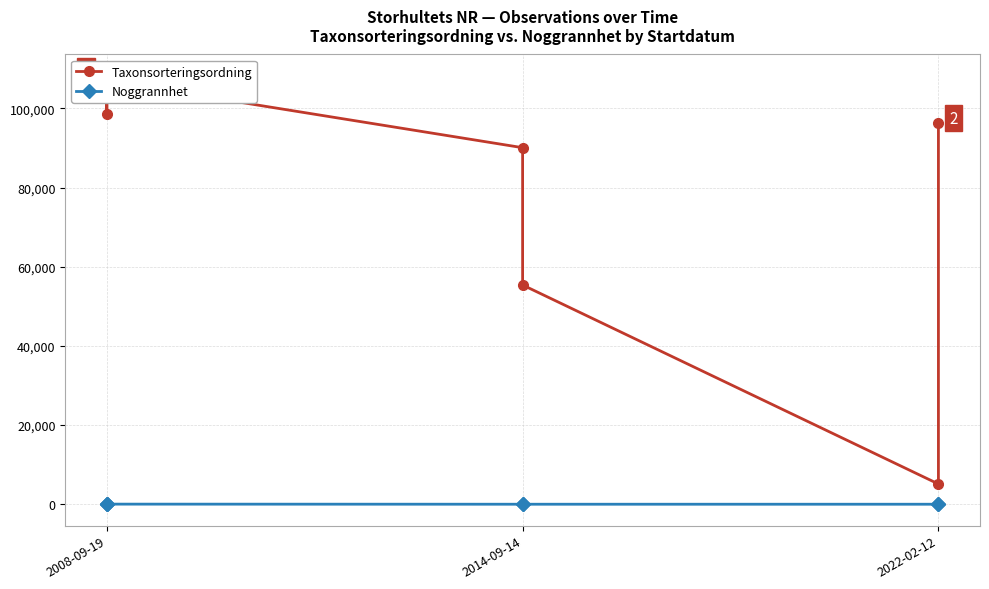

What is the sum of all Taxonsorteringsordning values?

560619